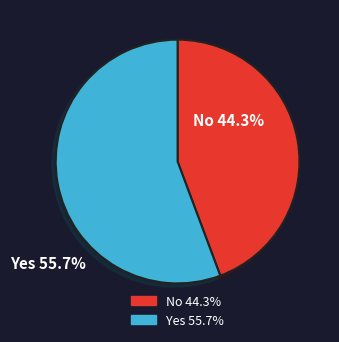

Does any single category account for the majority?

Yes